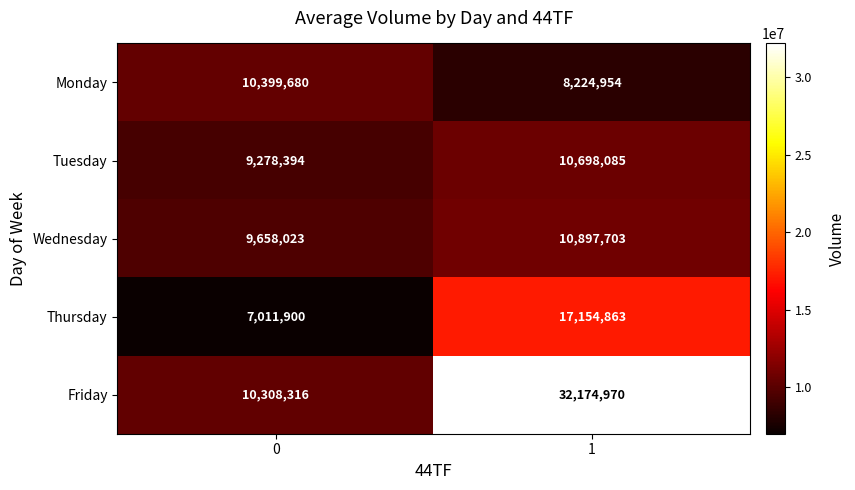

Reading left to right, extract all data points from this chart.

Monday: 10399680	8224954
Tuesday: 9278394	10698085
Wednesday: 9658023	10897703
Thursday: 7011900	17154863
Friday: 10308316	32174970